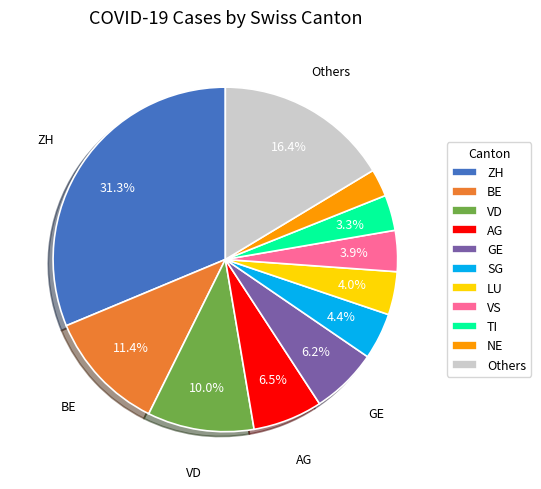

Combined, what portion of the pie is SG and LU?

8.4%